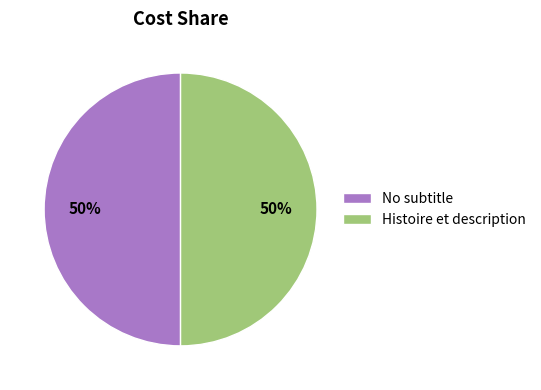

The No subtitle slice represents 50% of the pie. True or false?

True